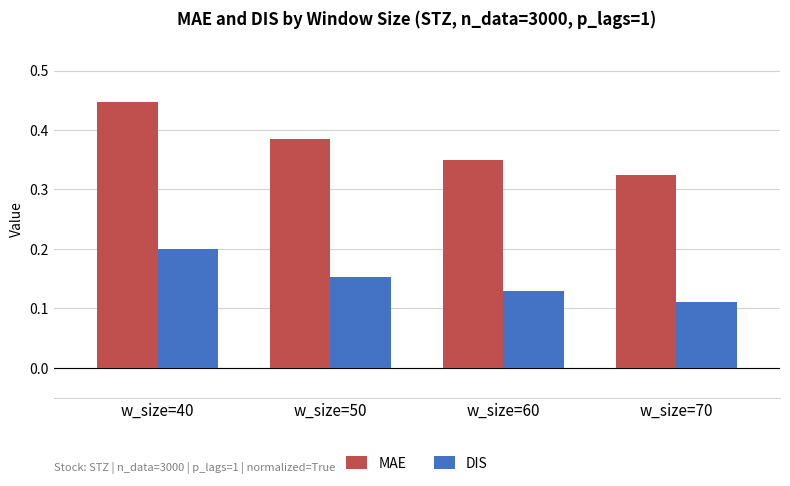

At which label does MAE reach its peak?

w_size=40